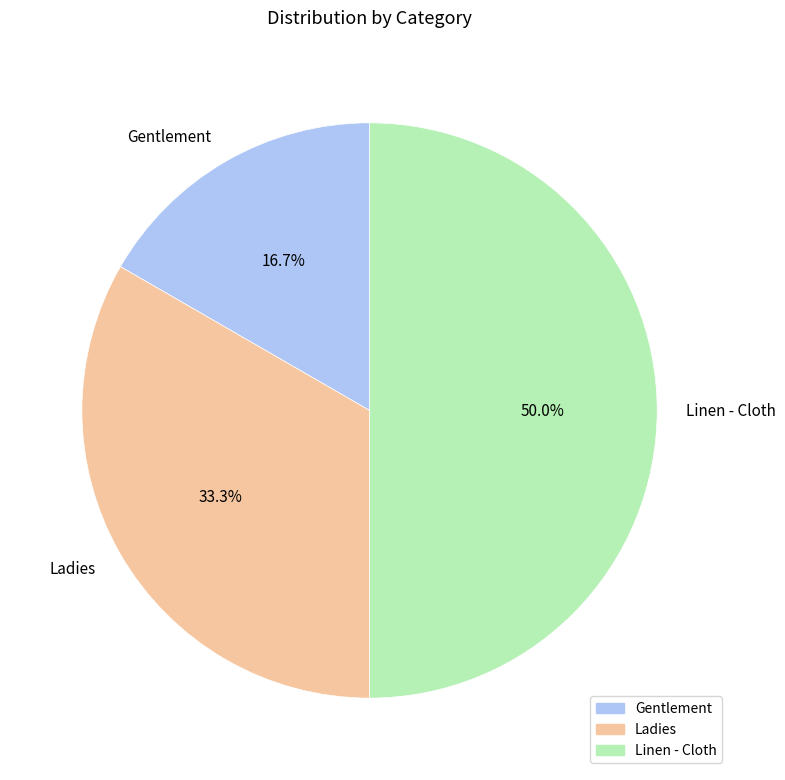

To the nearest percent, what is the combined percentage of Gentlement and Ladies?

50%